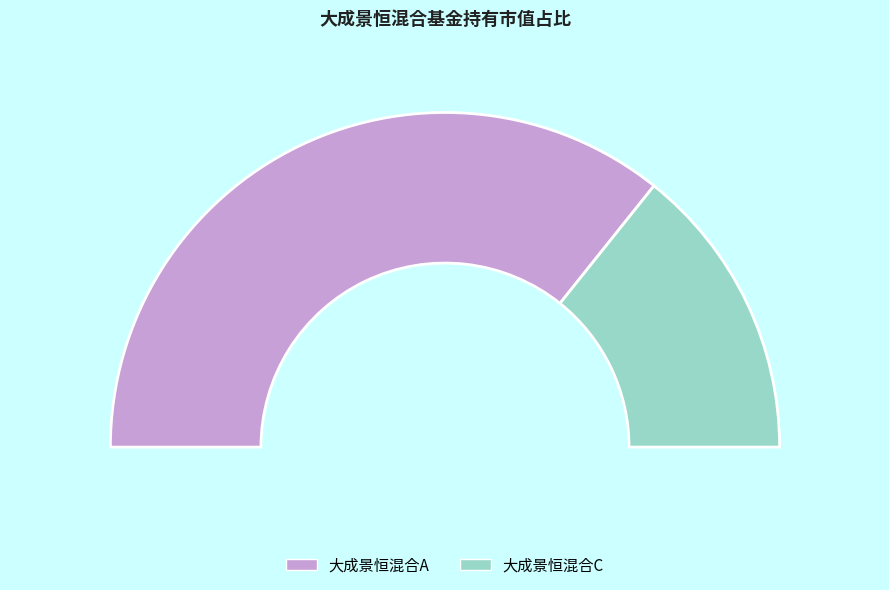

To the nearest percent, what is the difference between the 大成景恒混合C and 大成景恒混合A slice percentages?

43%